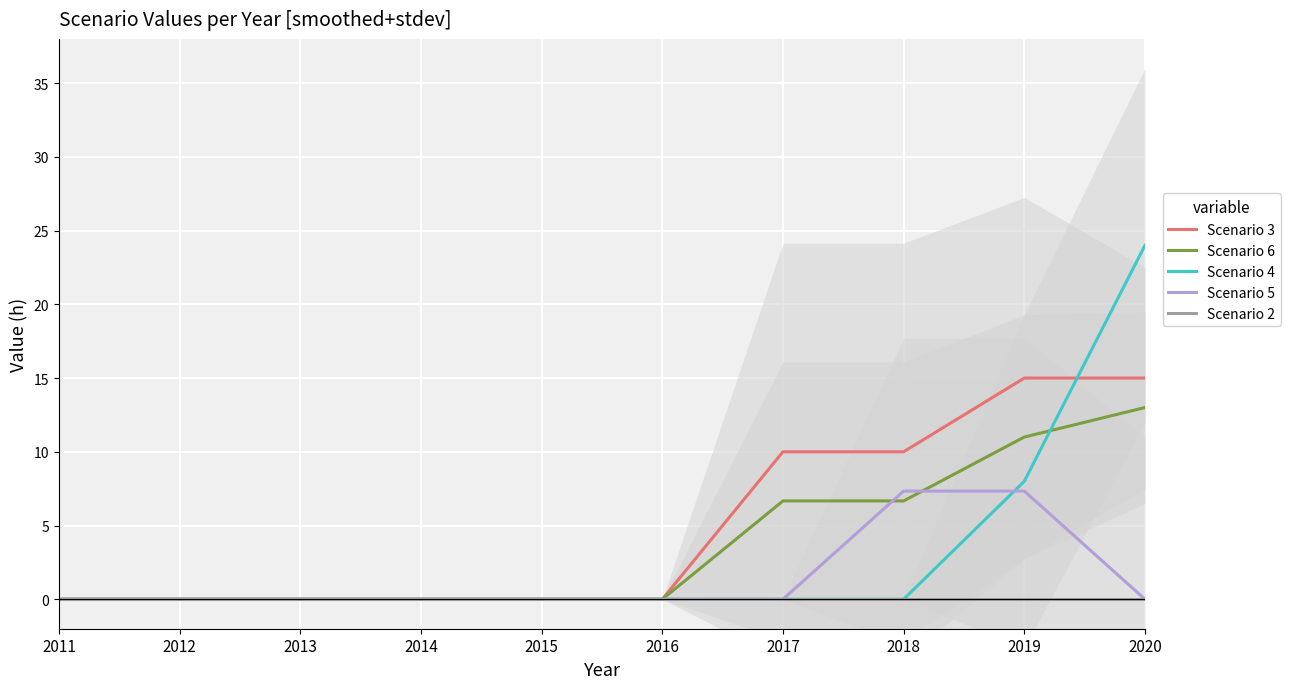

Reading left to right, extract all data points from this chart.

Scenario 3: 2011=0.0	2012=0.0	2013=0.0	2014=0.0	2015=0.0	2016=0.0	2017=10.0	2018=10.0	2019=15.0	2020=15.0
Scenario 6: 2011=0.0	2012=0.0	2013=0.0	2014=0.0	2015=0.0	2016=0.0	2017=6.7	2018=6.7	2019=11.0	2020=13.0
Scenario 4: 2011=0.0	2012=0.0	2013=0.0	2014=0.0	2015=0.0	2016=0.0	2017=0.0	2018=0.0	2019=8.0	2020=24.0
Scenario 5: 2011=0.0	2012=0.0	2013=0.0	2014=0.0	2015=0.0	2016=0.0	2017=0.0	2018=7.3	2019=7.3	2020=0.0
Scenario 2: 2011=0.0	2012=0.0	2013=0.0	2014=0.0	2015=0.0	2016=0.0	2017=0.0	2018=0.0	2019=0.0	2020=0.0